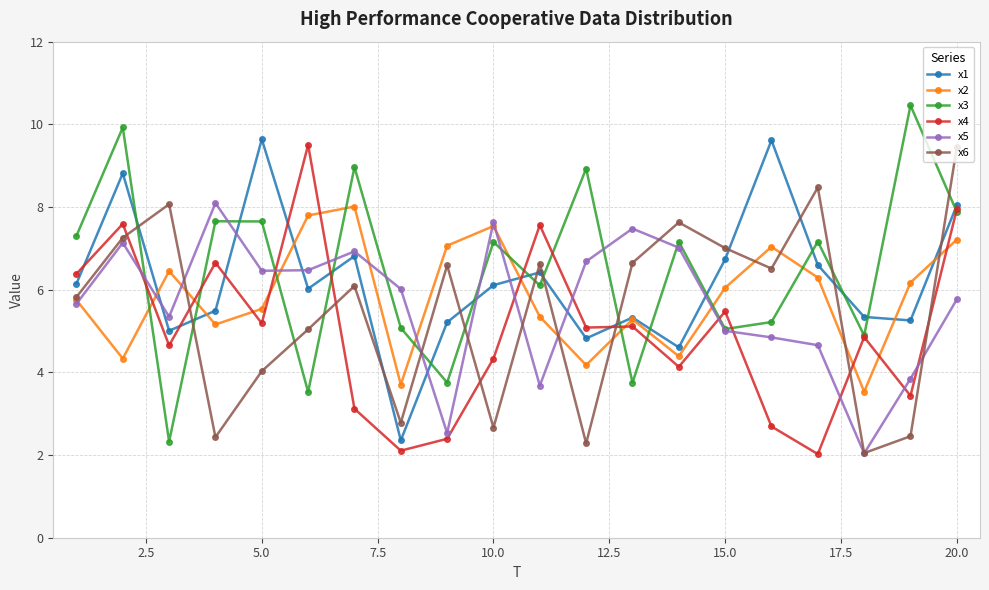

Is this an area chart (filled region under the line)?

No